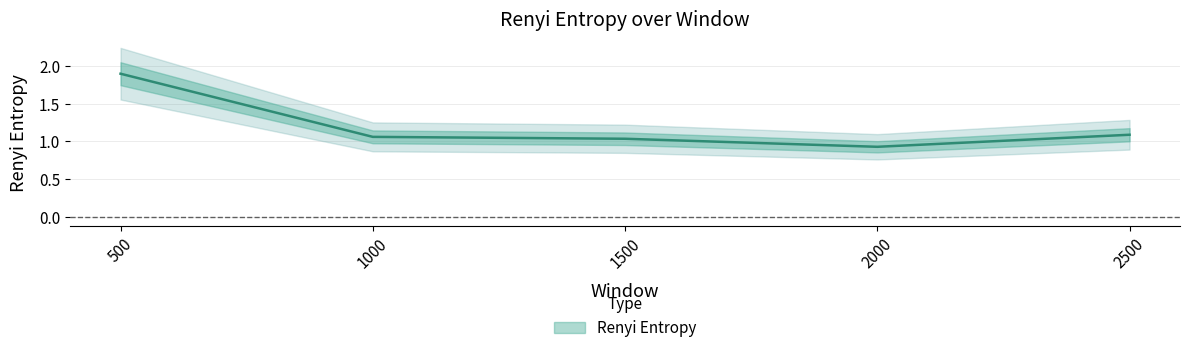

The chart shows a value of 1.7 at 2500. True or false?

False